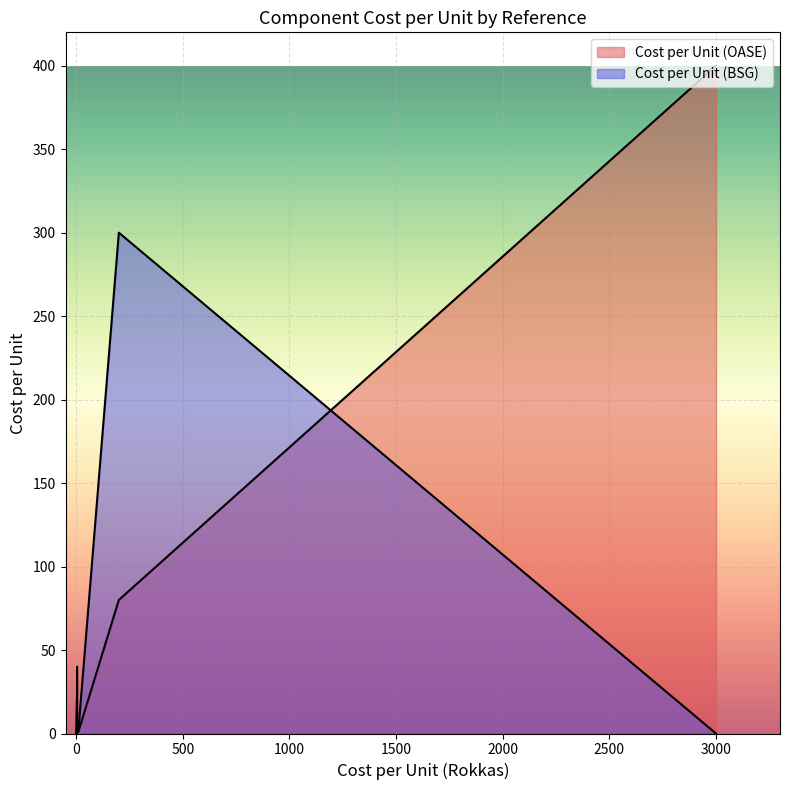

Which series has the largest range (max minus min)?

Cost per Unit (OASE)